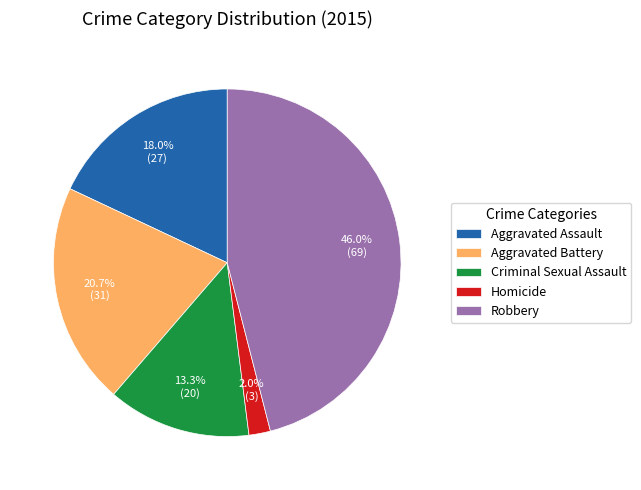

How many slices are in this pie chart?

5